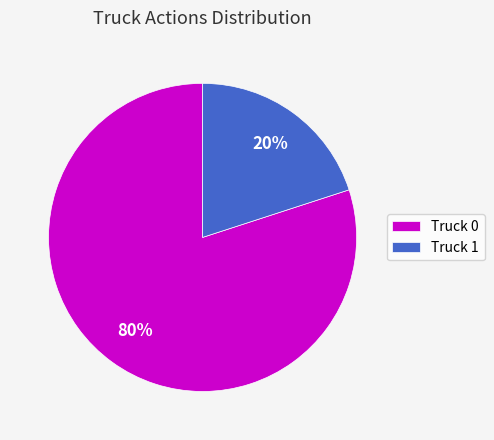

Approximately how many times larger is the value at Truck 0 compared to Truck 1?

4.0